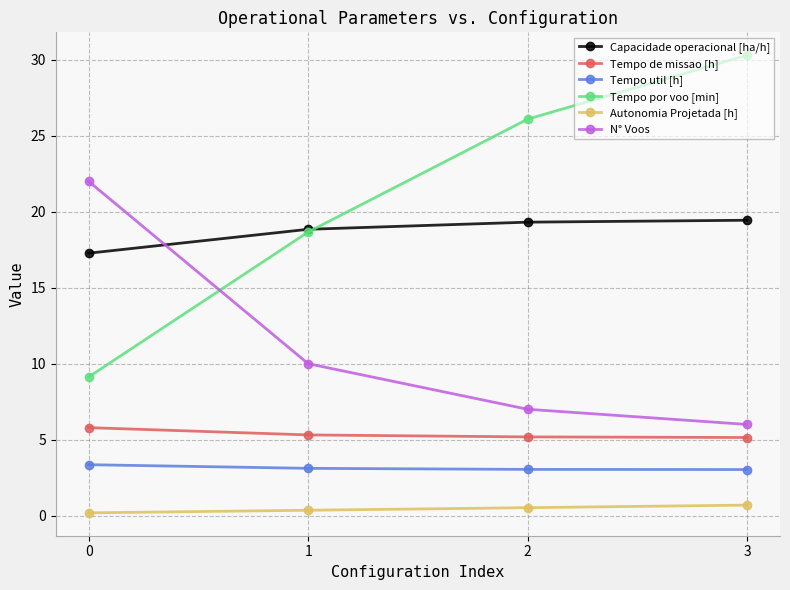

What is the value of the Tempo por voo [min] point at the 4th from the left?

30.3